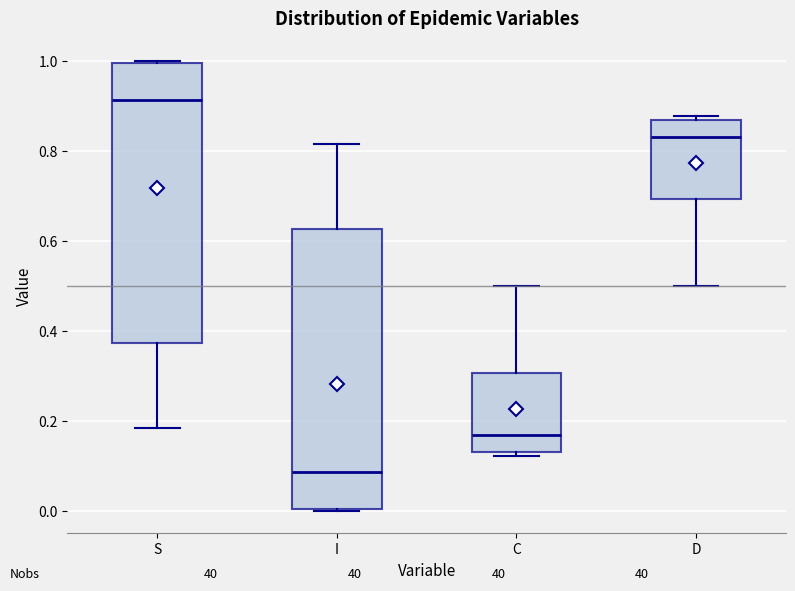

Reading left to right, read every box against the y-axis: the position of its median line, the range the box covers, and the ends of its whiskers. The values are not printed on the chart, so give them approximately, as read against the axis.

S: median 0.92, box 0.38 to 1.00, whiskers 0.18 to 1.00
I: median 0.08, box 0.00 to 0.62, whiskers 0.00 to 0.82
C: median 0.16, box 0.14 to 0.30, whiskers 0.12 to 0.50
D: median 0.84, box 0.70 to 0.86, whiskers 0.50 to 0.88